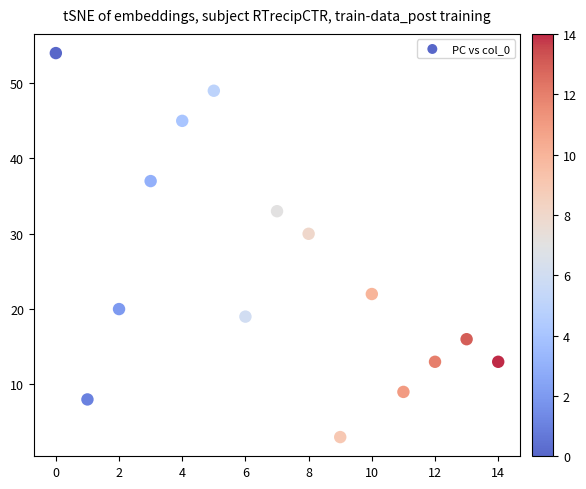

What Y value in the scatter plot is closest to 28?

30